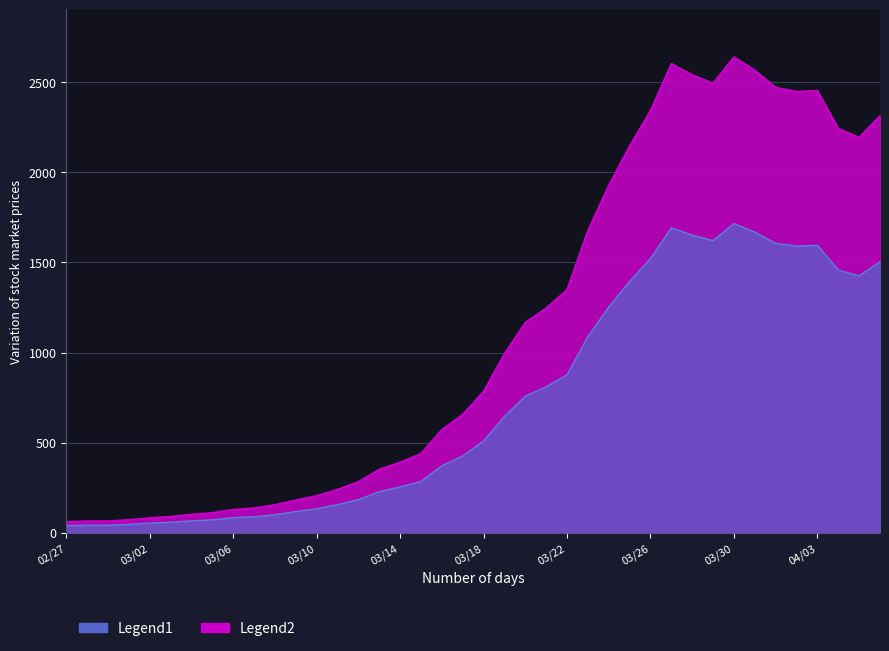

What is the change in value from 2020-03-19 to 2020-03-31?

+1573